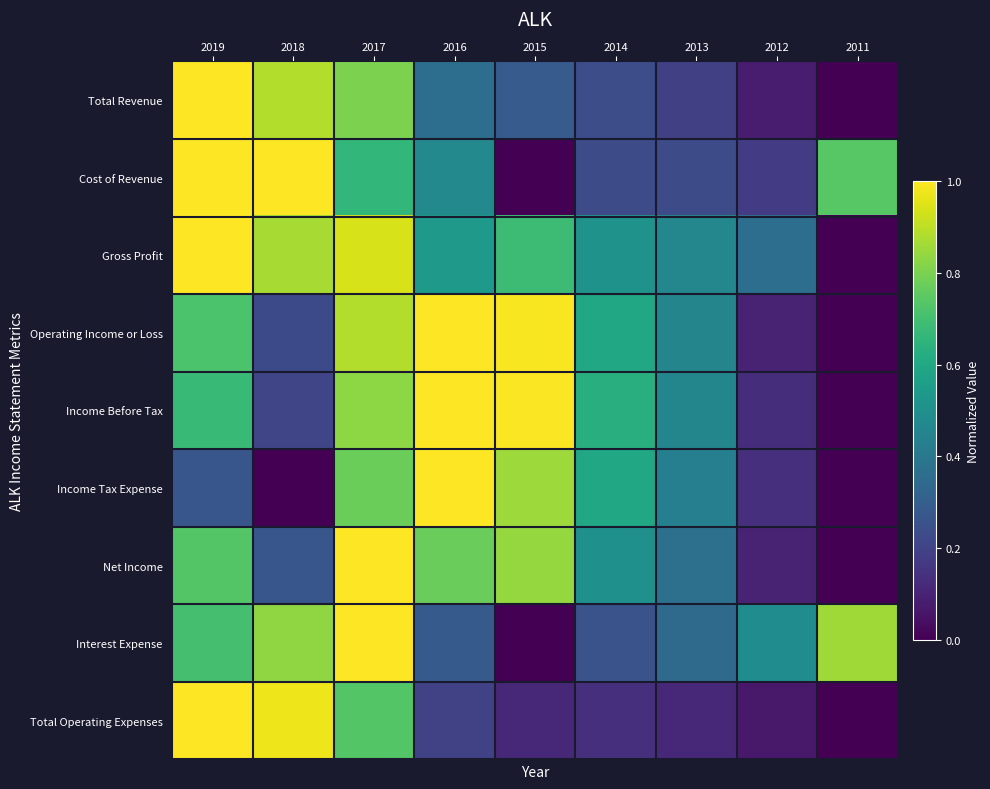

Reading left to right, what are all the values shown in this chart?

Total Revenue: 2019=1.0	2018=0.9	2017=0.8	2016=0.4	2015=0.3	2014=0.2	2013=0.2	2012=0.1	2011=0.0
Cost of Revenue: 2019=1.0	2018=1.0	2017=0.7	2016=0.5	2015=0.0	2014=0.2	2013=0.2	2012=0.2	2011=0.7
Gross Profit: 2019=1.0	2018=0.9	2017=0.9	2016=0.5	2015=0.7	2014=0.5	2013=0.5	2012=0.4	2011=0.0
Operating Income or Loss: 2019=0.7	2018=0.2	2017=0.9	2016=1.0	2015=1.0	2014=0.6	2013=0.5	2012=0.1	2011=0.0
Income Before Tax: 2019=0.7	2018=0.2	2017=0.8	2016=1.0	2015=1.0	2014=0.6	2013=0.5	2012=0.1	2011=0.0
Income Tax Expense: 2019=0.3	2018=0.0	2017=0.8	2016=1.0	2015=0.9	2014=0.6	2013=0.4	2012=0.1	2011=0.0
Net Income: 2019=0.7	2018=0.3	2017=1.0	2016=0.8	2015=0.8	2014=0.5	2013=0.4	2012=0.1	2011=0.0
Interest Expense: 2019=0.7	2018=0.8	2017=1.0	2016=0.3	2015=0.0	2014=0.3	2013=0.3	2012=0.5	2011=0.9
Total Operating Expenses: 2019=1.0	2018=1.0	2017=0.7	2016=0.2	2015=0.1	2014=0.1	2013=0.1	2012=0.1	2011=0.0